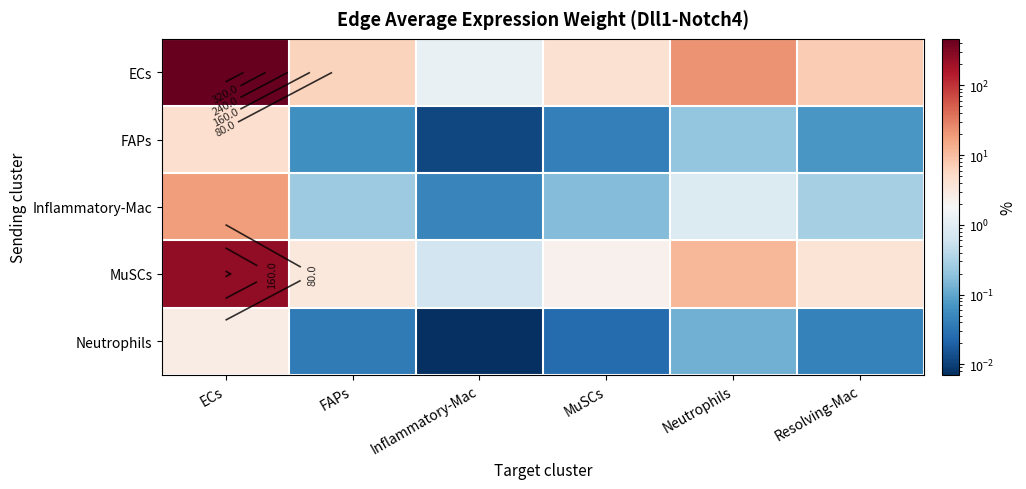

What is the maximum value shown in the chart?

465.1